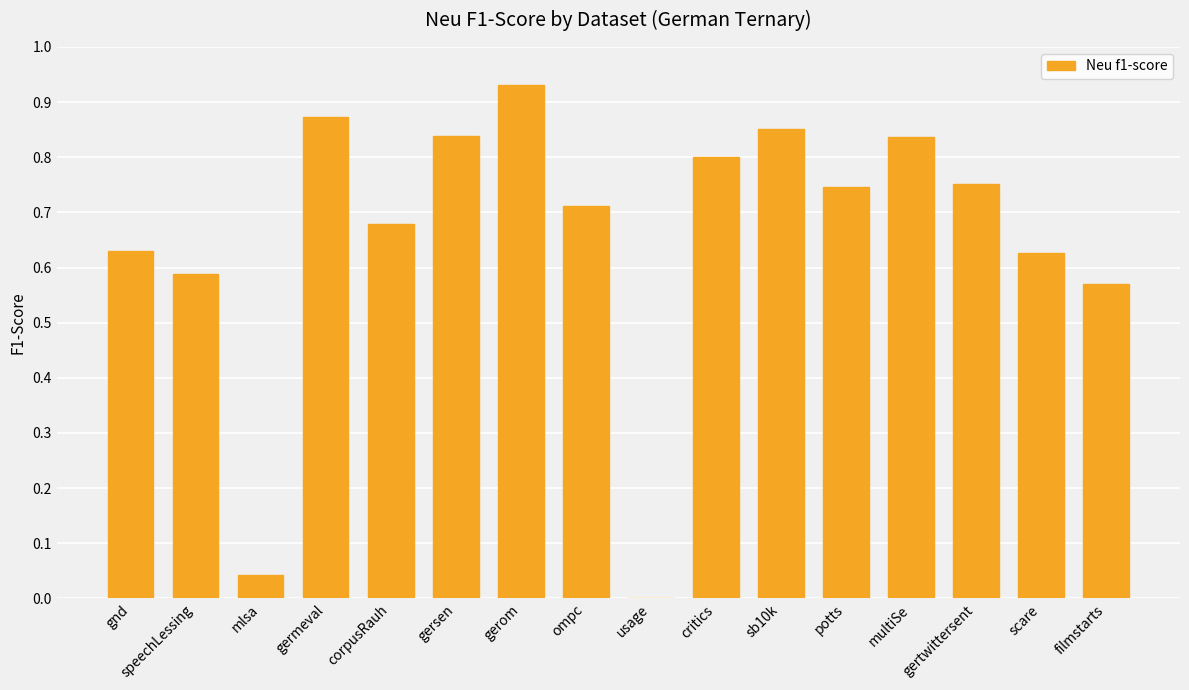

Count the number of values greater than 0.

15